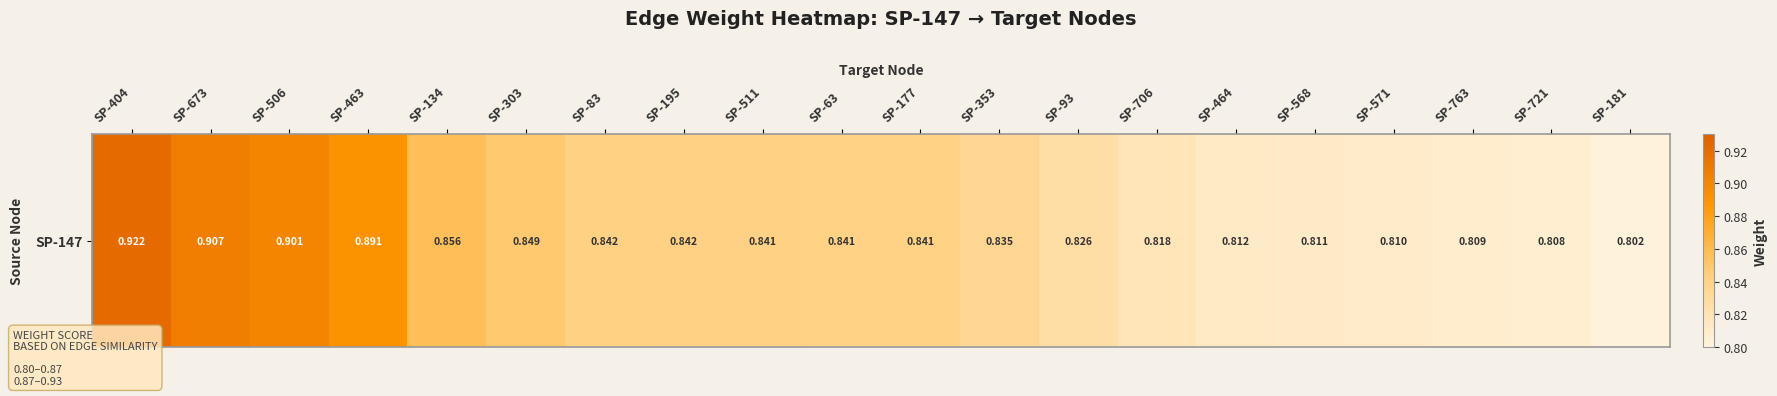

Rank the categories by value from lowest to highest.

SP-181, SP-721, SP-763, SP-571, SP-568, SP-464, SP-706, SP-93, SP-353, SP-177, SP-63, SP-511, SP-195, SP-83, SP-303, SP-134, SP-463, SP-506, SP-673, SP-404